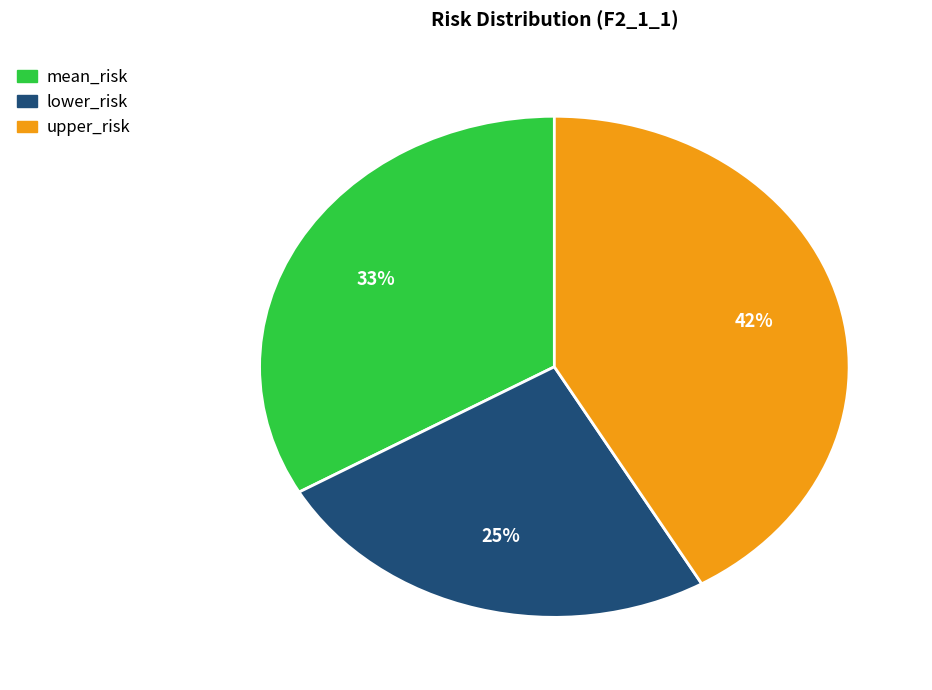

Between mean_risk and lower_risk, which is larger?

mean_risk